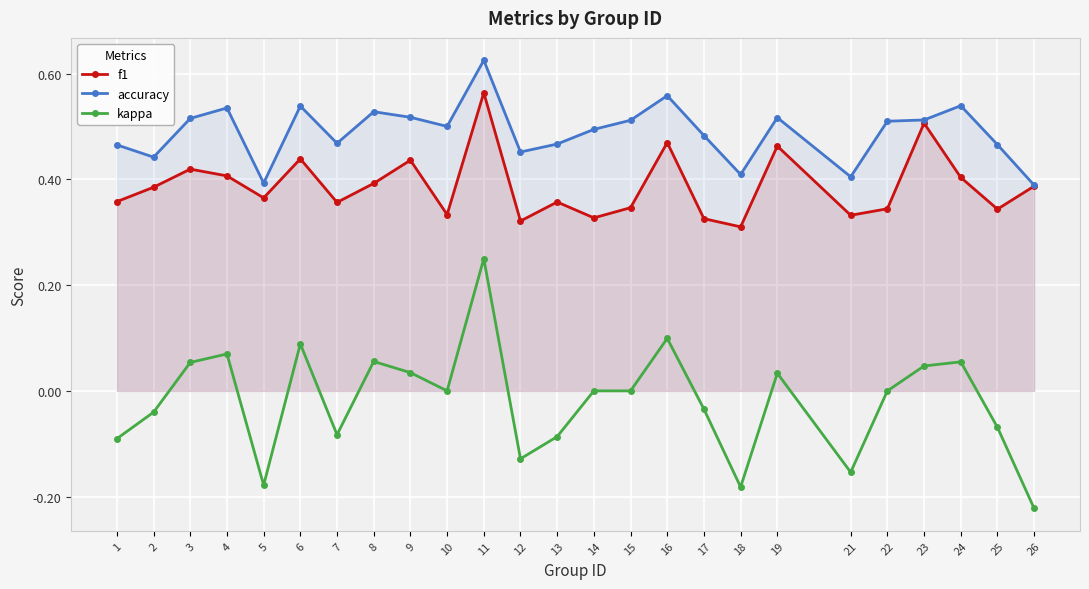

What is the value of the kappa point at the 24th from the left?

-0.1